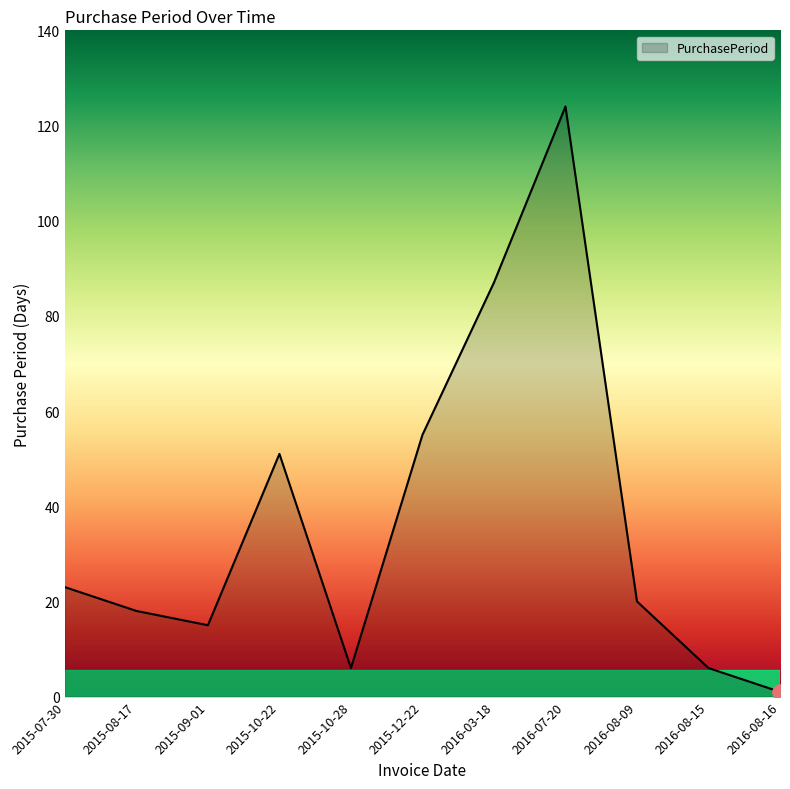

Approximately how many times larger is the value at 2015-12-22 compared to 2016-07-20?

0.4